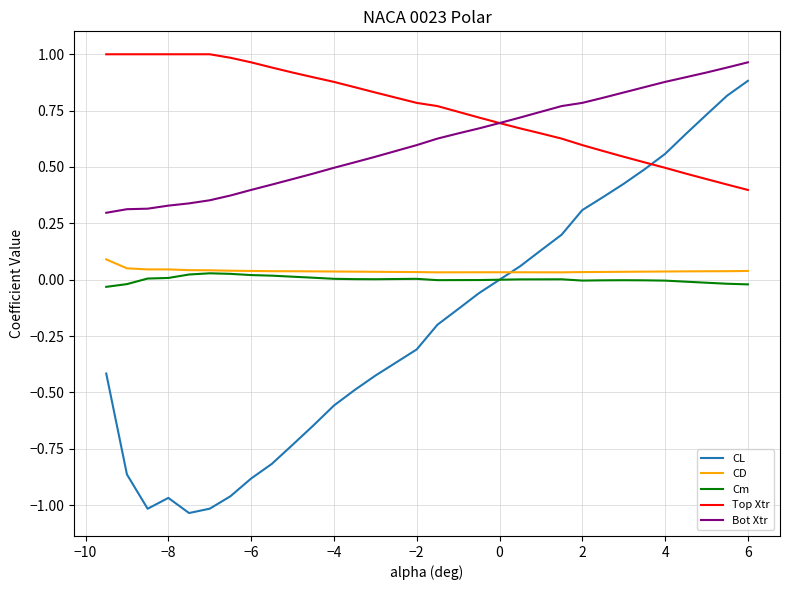

What are all the series names shown in the legend?

CL, CD, Cm, Top Xtr, Bot Xtr